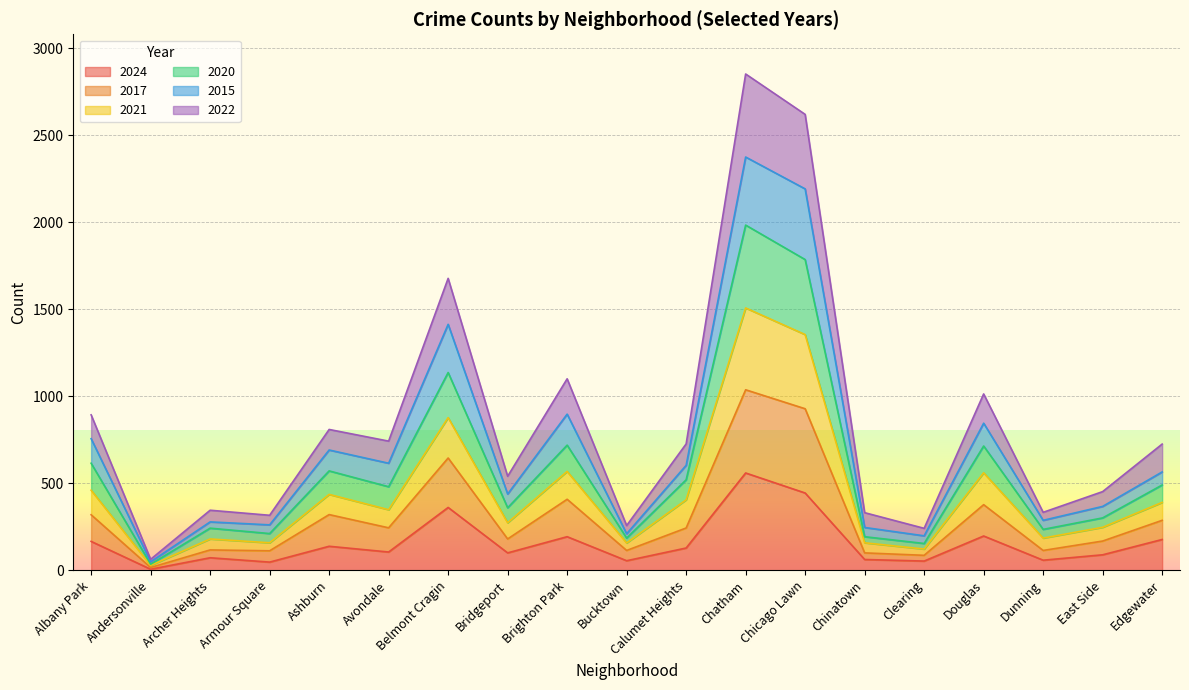

Which category has the highest value in the 2020 series?

Chatham